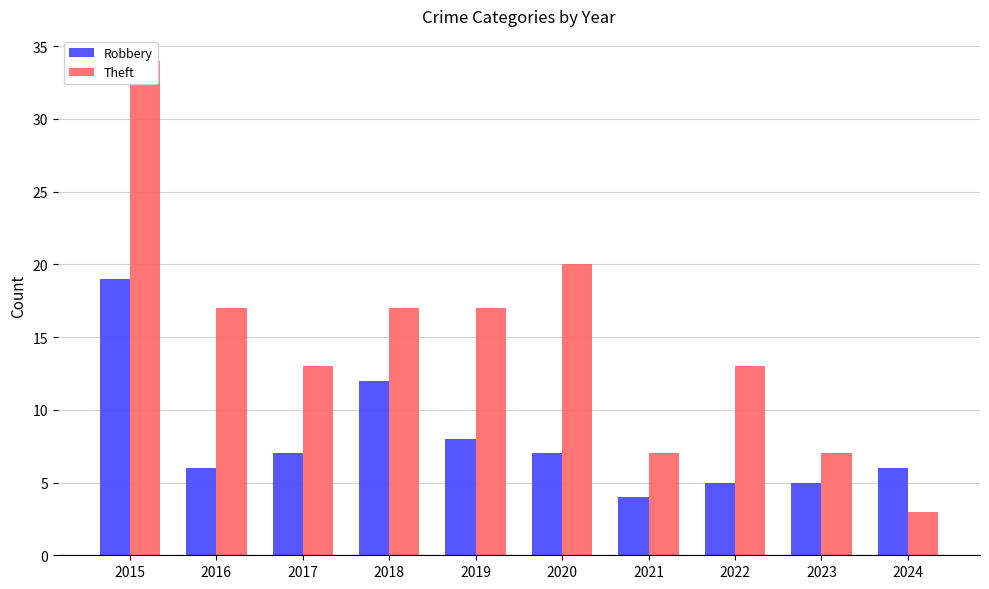

What is the approximate value of Theft at 2020?

20